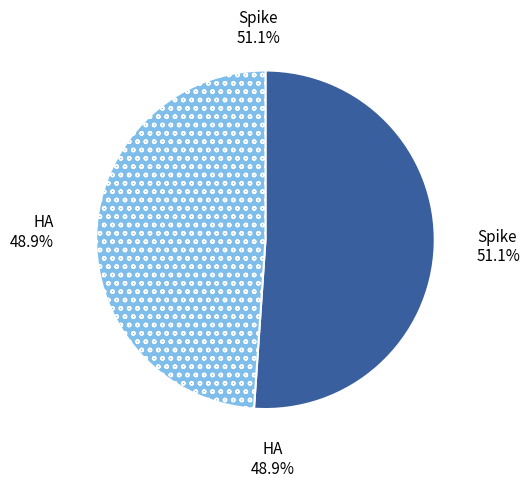

Combined, do HA and Spike account for over 50%?

Yes